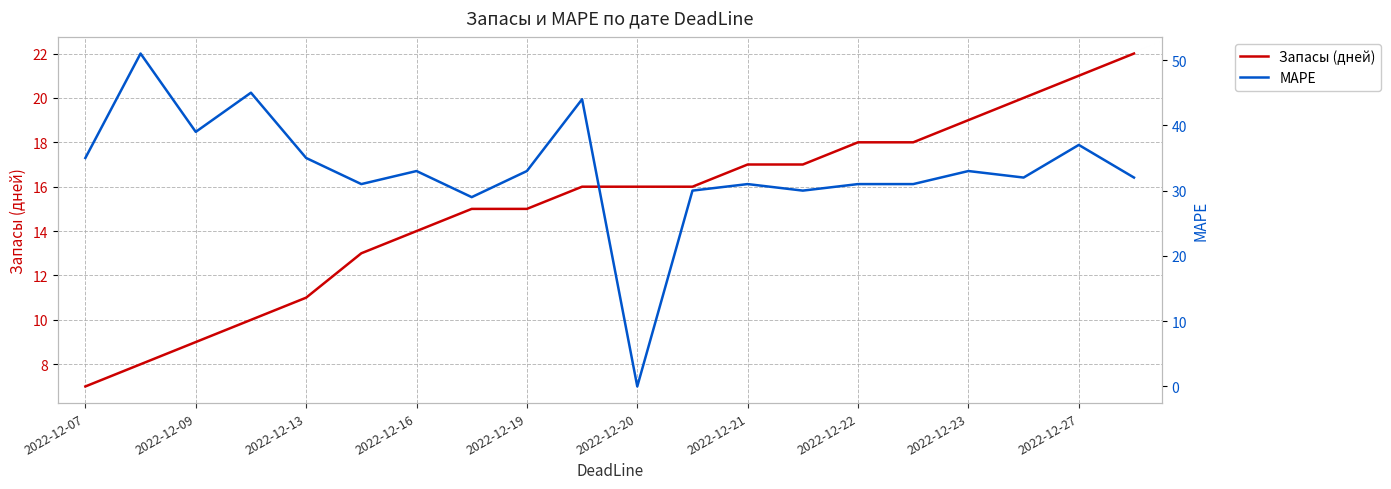

List the series in order of their overall mean, highest first.

MAPE, Запасы (дней)